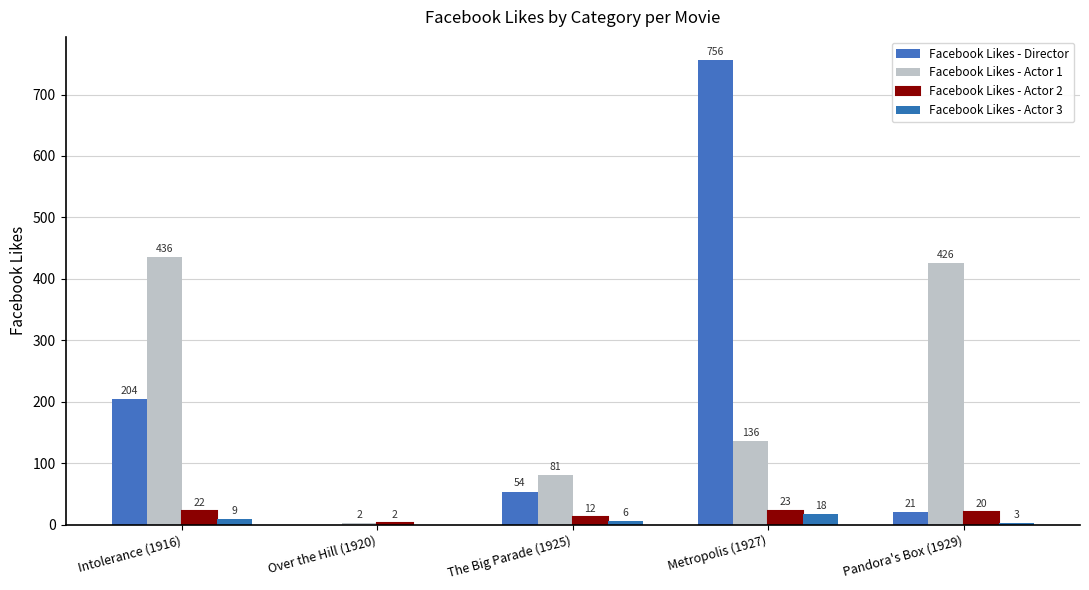

Rank the series at Over the Hill (1920) from highest to lowest value.

Facebook Likes - Actor 1, Facebook Likes - Actor 2, Facebook Likes - Director, Facebook Likes - Actor 3